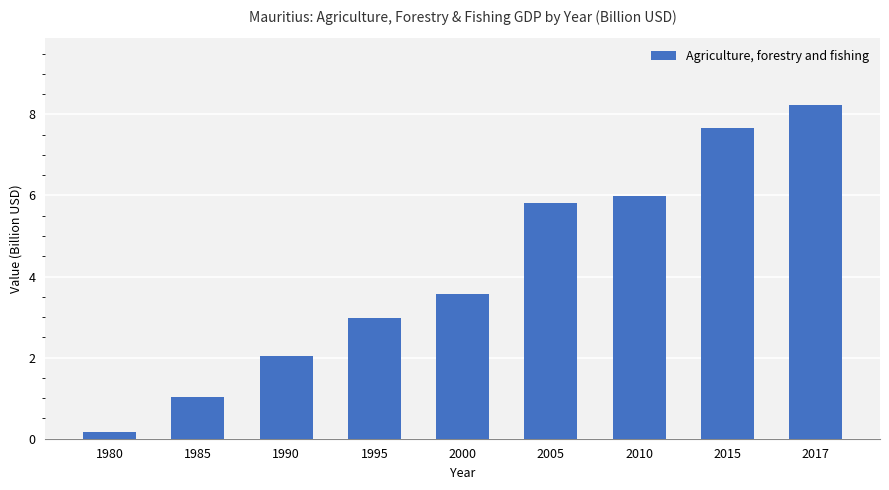

What is the average value?

4.2